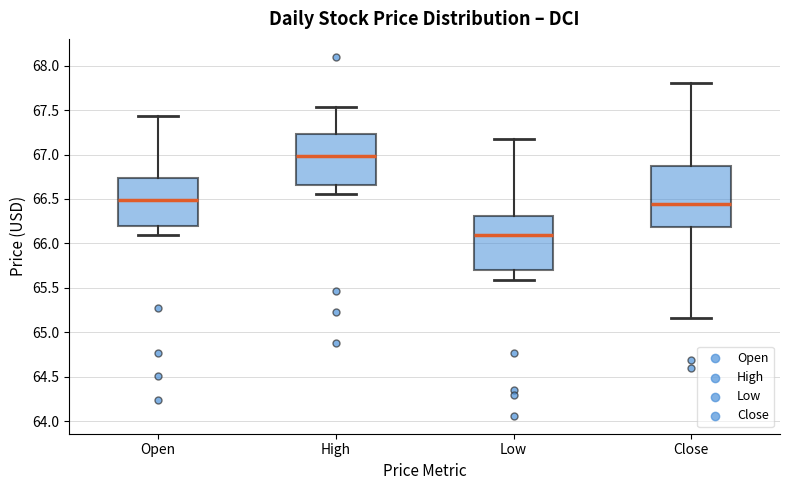

Reading left to right, read every box against the y-axis: the position of its median line, the range the box covers, and the ends of its whiskers. The values are not printed on the chart, so give them approximately, as read against the axis.

Open: median 66.50, box 66.20 to 66.75, whiskers 66.10 to 67.45
High: median 67.00, box 66.65 to 67.25, whiskers 66.55 to 67.55
Low: median 66.10, box 65.70 to 66.30, whiskers 65.60 to 67.15
Close: median 66.45, box 66.20 to 66.85, whiskers 65.15 to 67.80